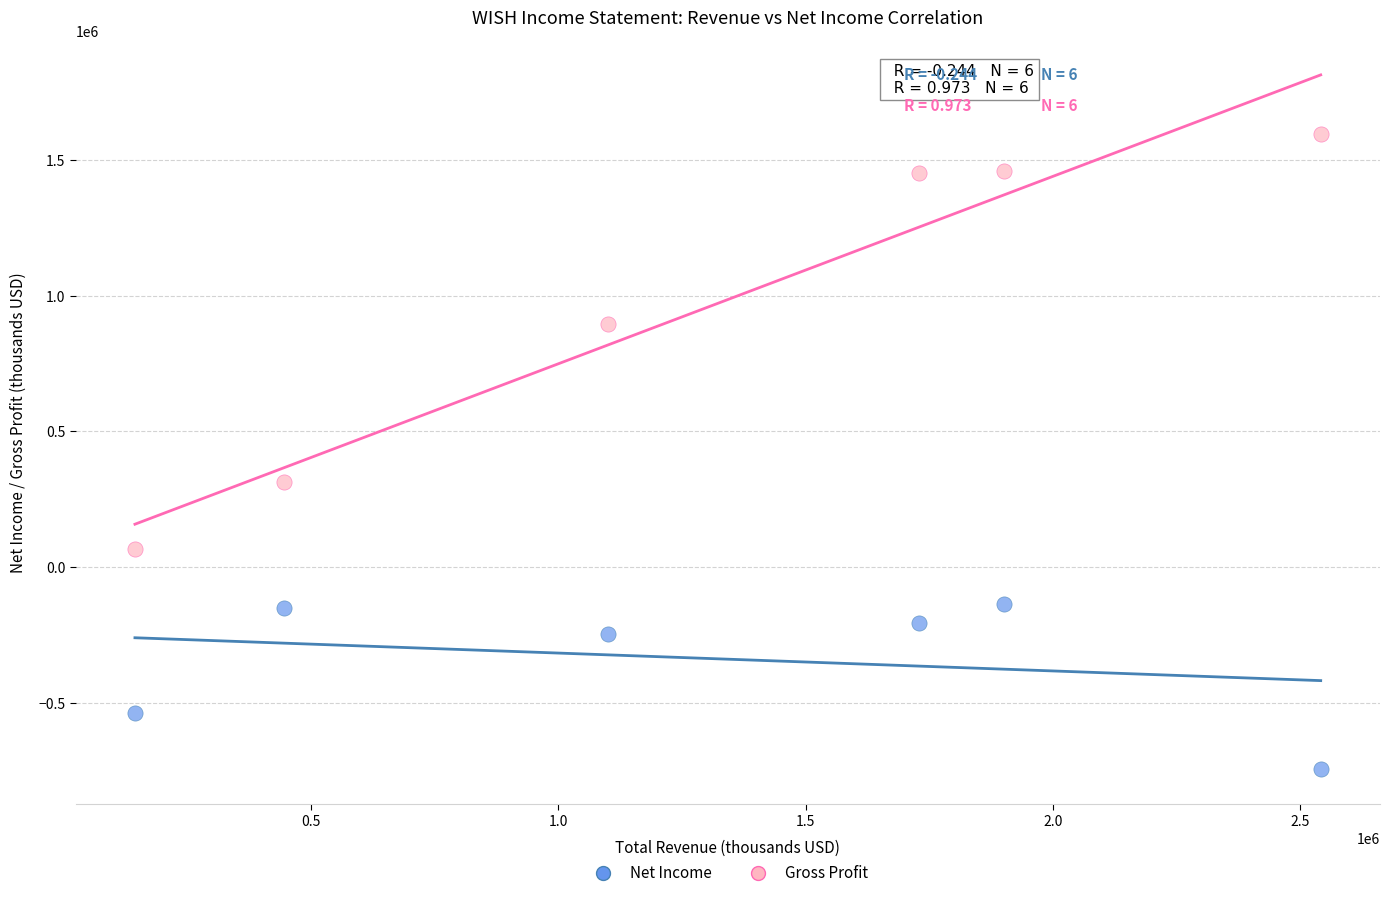

Which series has the largest Y range (max minus min)?

Gross Profit